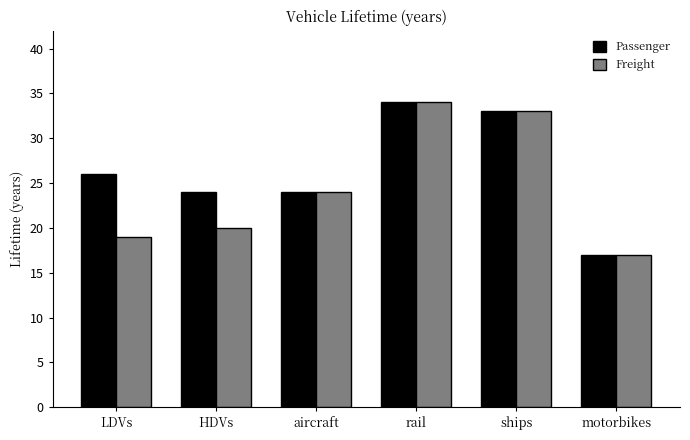

What is the value of the Passenger bar at the 5th from the left?

33